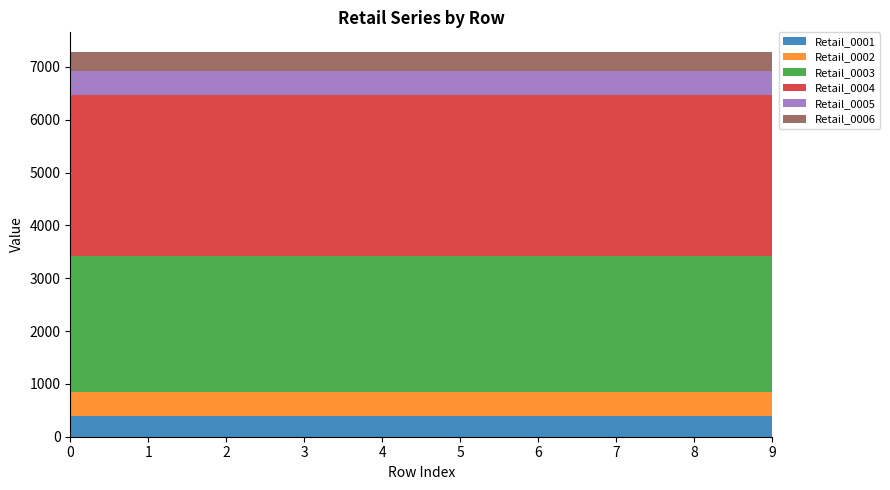

Reading left to right, transcribe all the data shown in this chart.

Retail_0001: 395.8	395.8	395.8	395.8	395.8	395.8	395.8	395.8	395.8	395.8
Retail_0002: 450.3	450.3	450.3	450.3	450.3	450.3	450.3	450.3	450.3	450.3
Retail_0003: 2573.6	2573.6	2573.6	2573.6	2573.6	2573.6	2573.6	2573.6	2573.6	2573.6
Retail_0004: 3043.7	3043.7	3043.7	3043.7	3043.7	3043.7	3043.7	3043.7	3043.7	3043.7
Retail_0005: 458.8	458.8	458.8	458.8	458.8	458.8	458.8	458.8	458.8	458.8
Retail_0006: 367.7	367.7	367.7	367.7	367.7	367.7	367.7	367.7	367.7	367.7